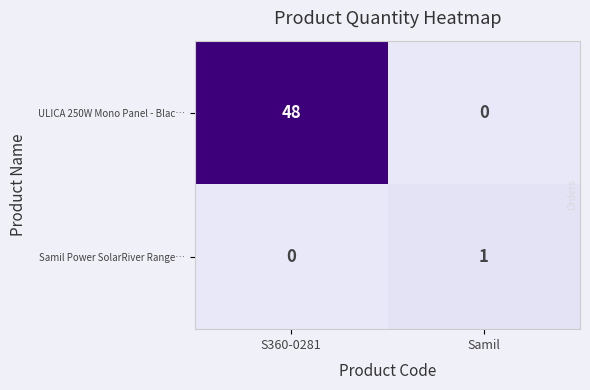

What is the average value of the ULICA 250W Mono Panel - Blac… series?

24